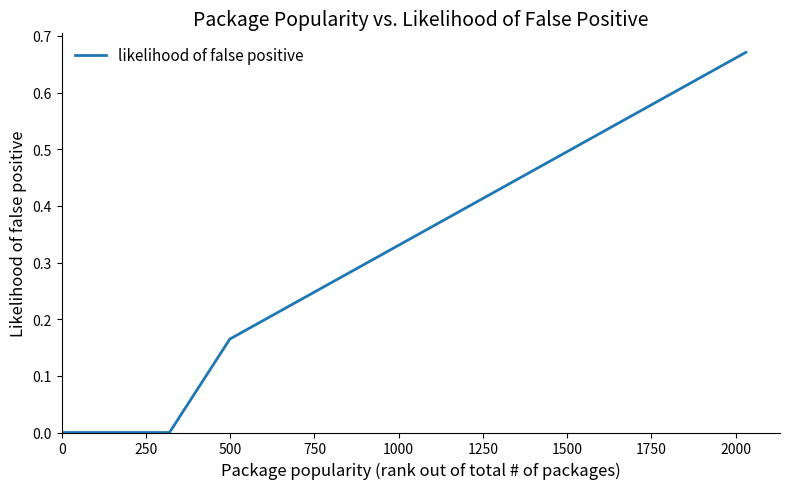

Is this an area chart (filled region under the line)?

No